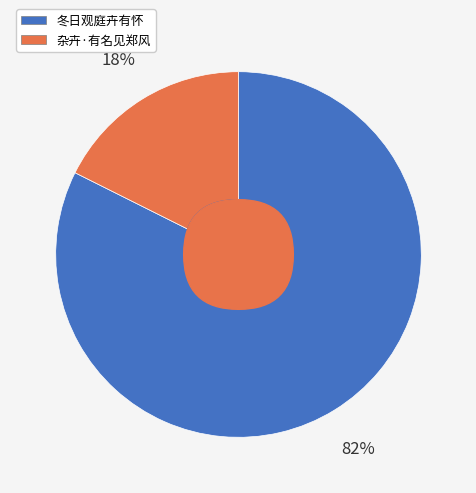

What is the largest slice in the pie chart?

冬日观庭卉有怀